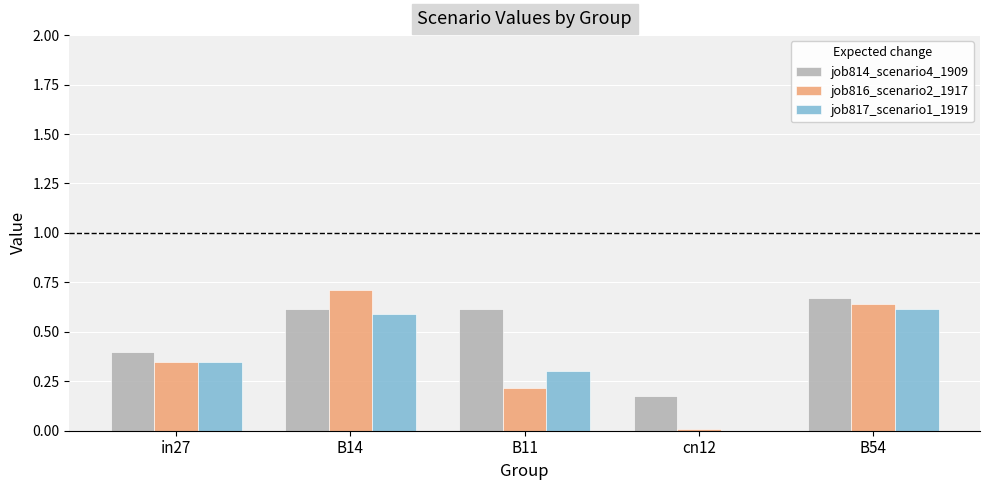

Is it true that job816_scenario2_1917 equals 0.2 at B11?

True